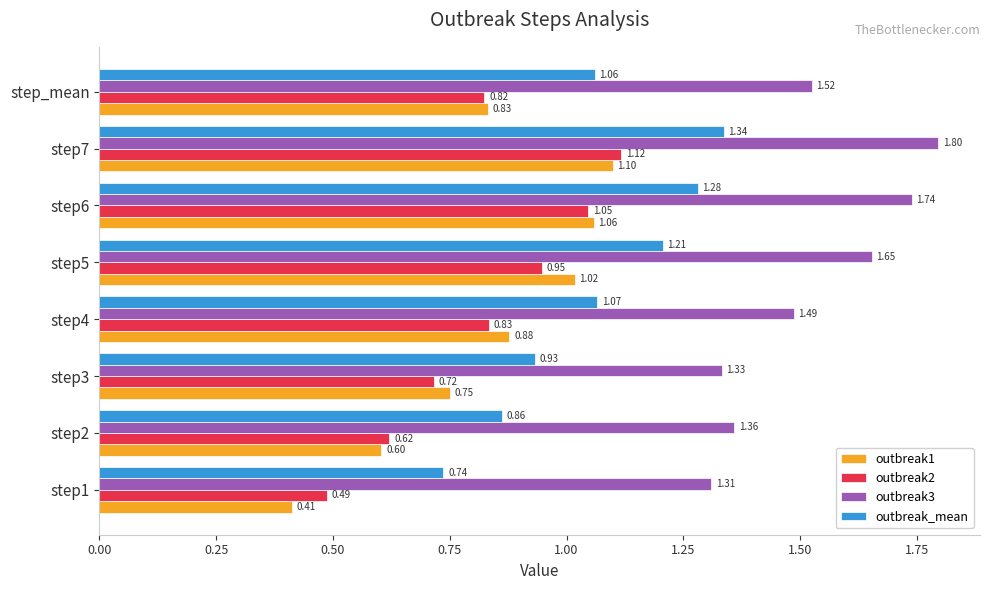

Where is outbreak_mean nearest to the value 1?

step_mean